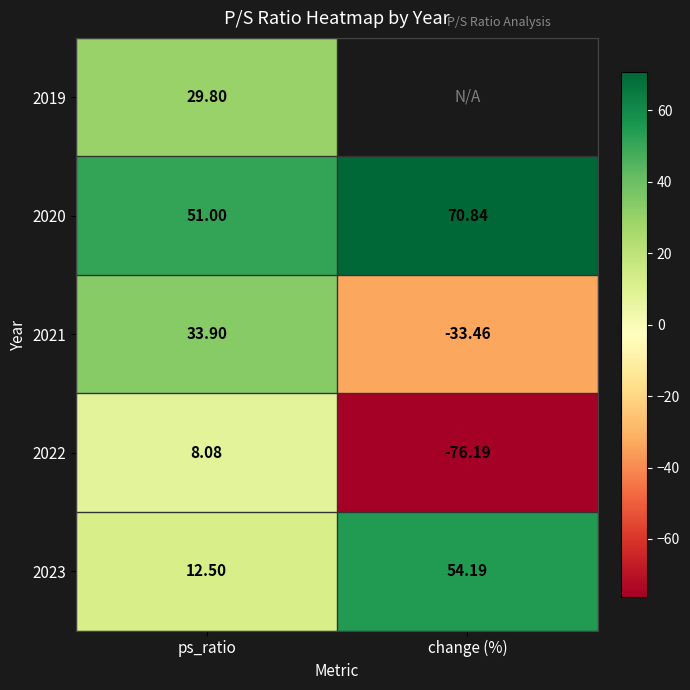

How many data points in 2020 are less than 70?

1